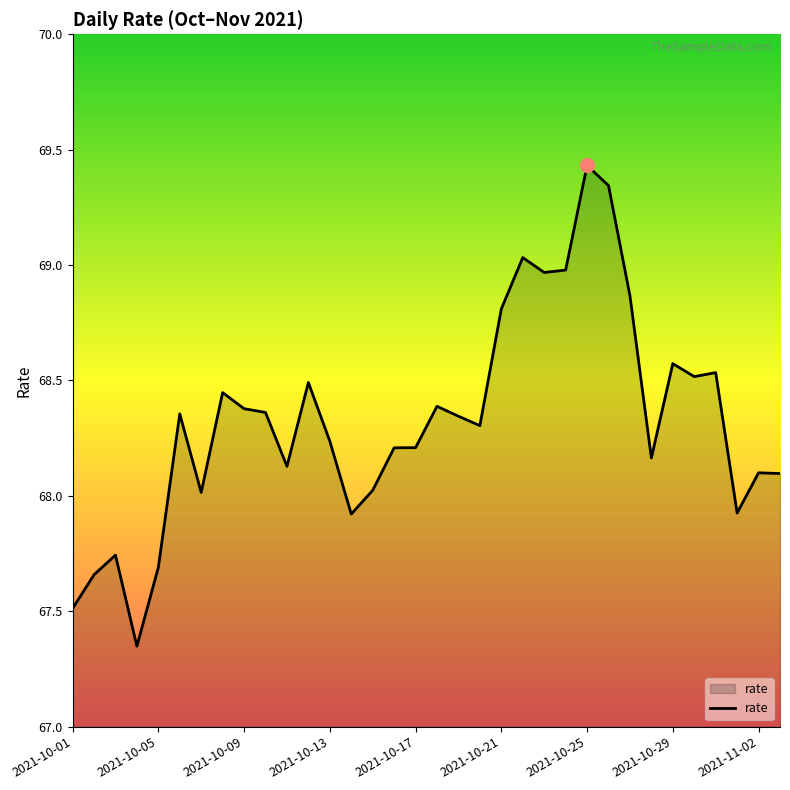

What is the label of the 19th point from the right?

15